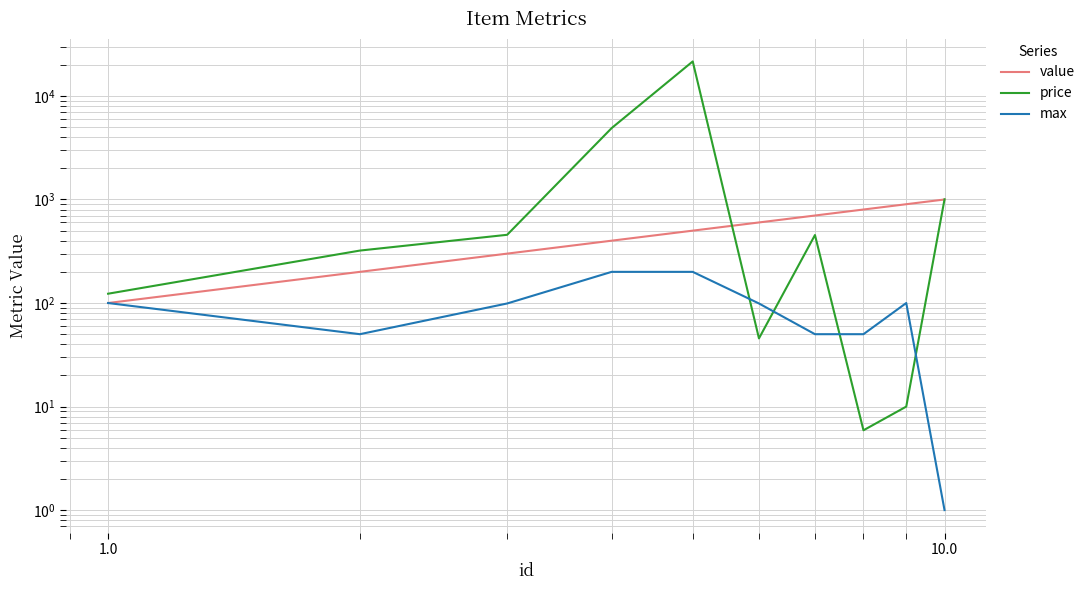

How many times do price and value cross each other?

2